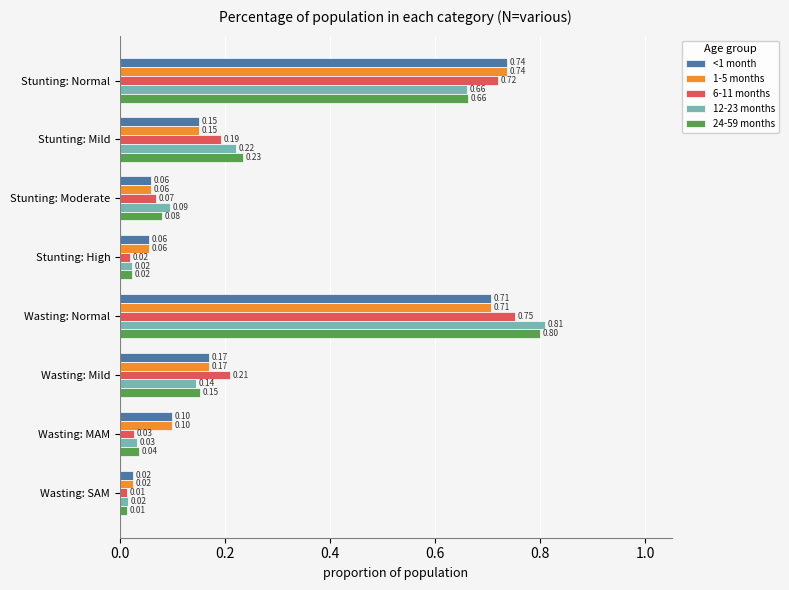

Between Wasting: Mild and Wasting: SAM, which series saw the biggest shift?

6-11 months